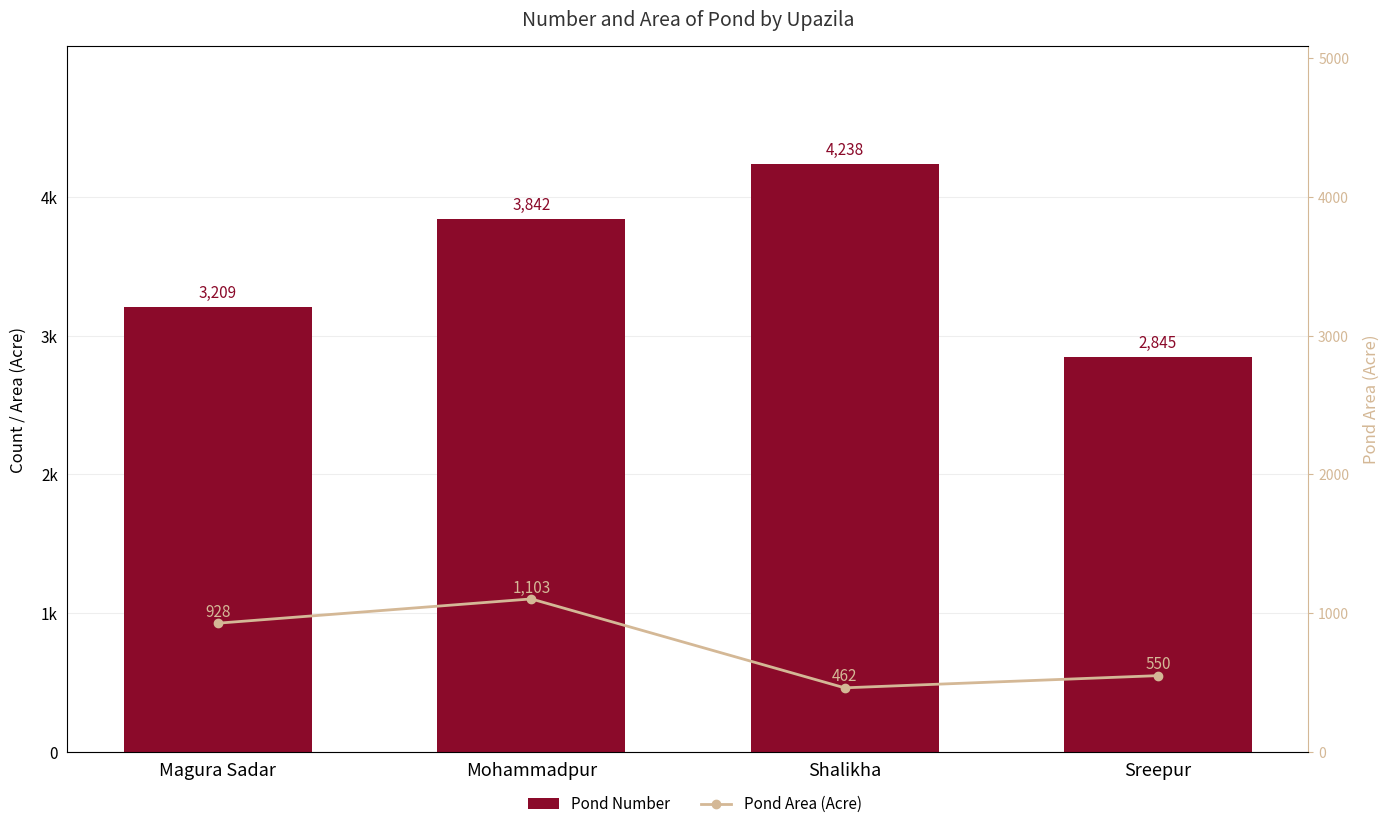

The Pond Number series shows 894 at Magura Sadar. True or false?

False